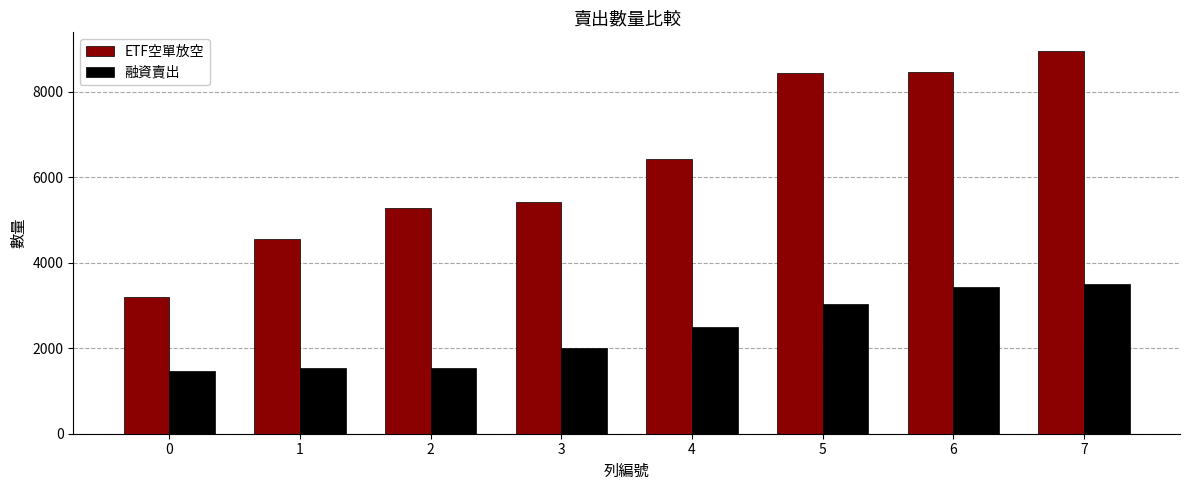

Rank the series by their average value, from highest to lowest.

ETF空單放空, 融資賣出